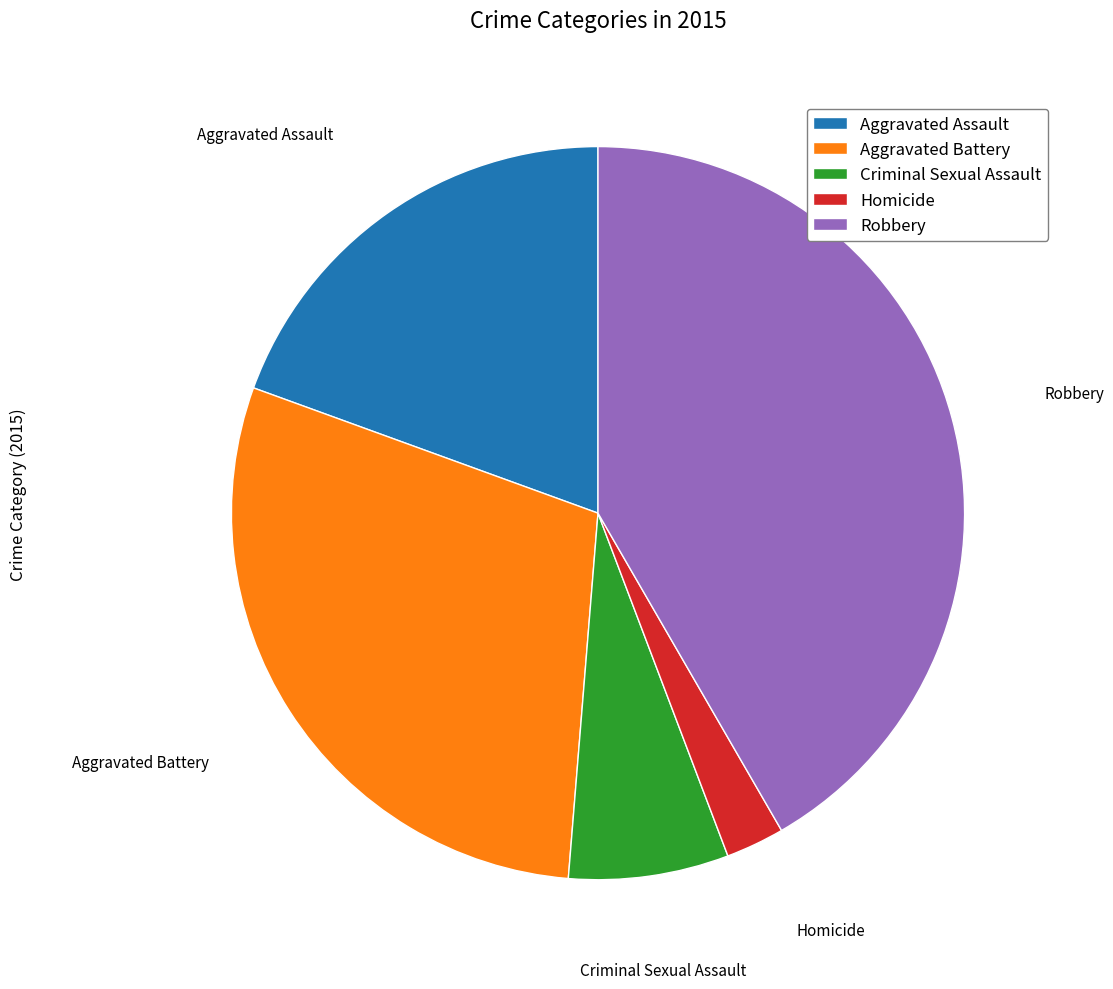

Which category has the biggest portion of the pie?

Robbery